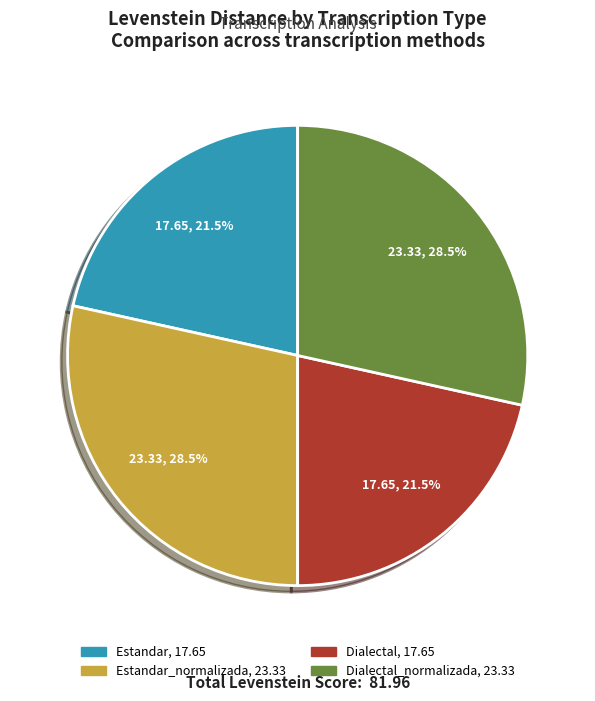

Is there a majority slice in this chart?

No